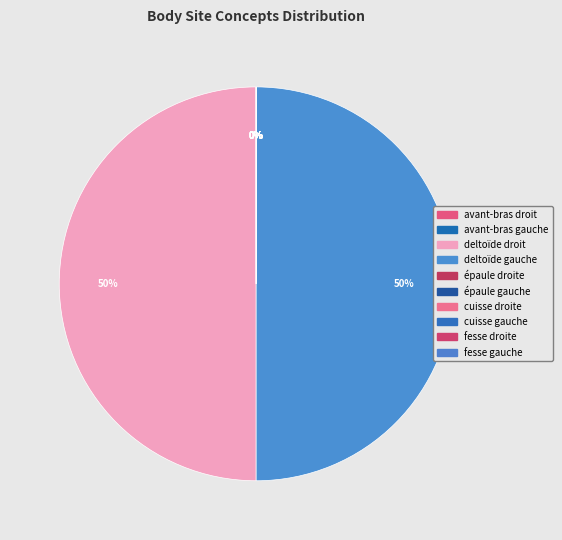

How many segments does this pie chart have?

10